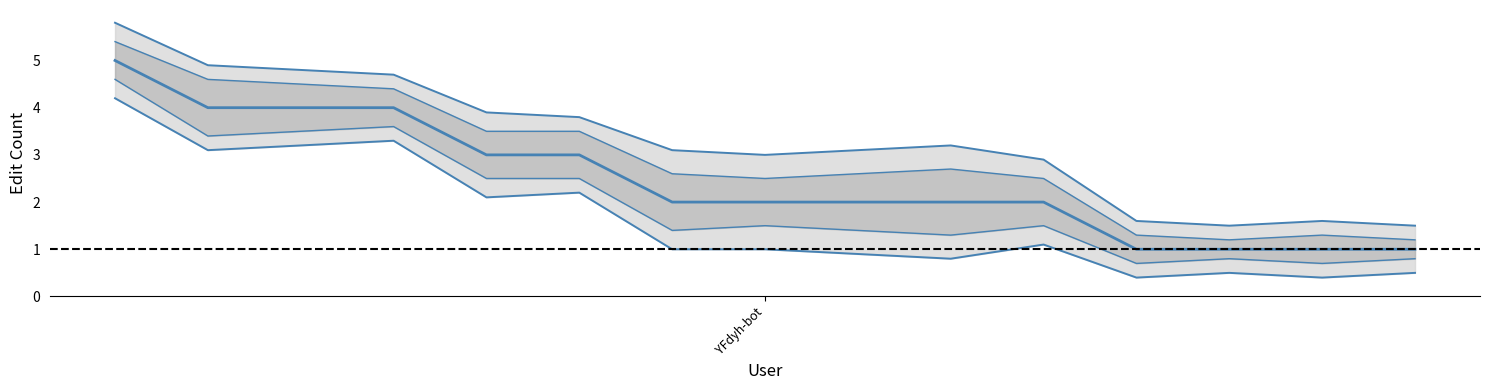

Where is lower inner nearest to the value 2?

4